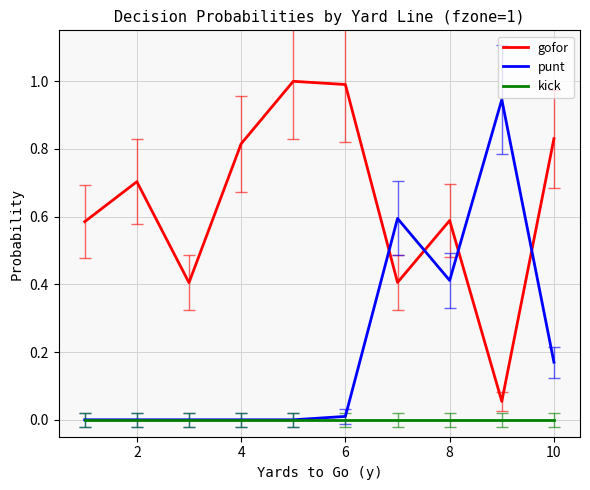

What is the sum of all punt values?

2.1